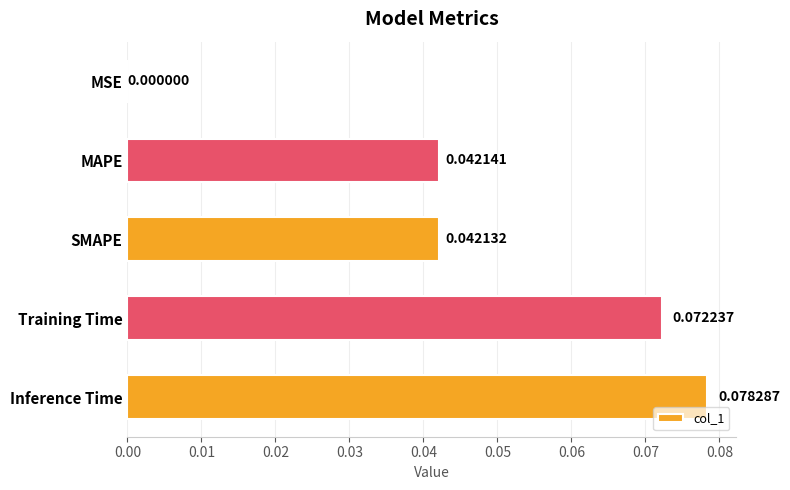

What is the sum of all values?

0.2